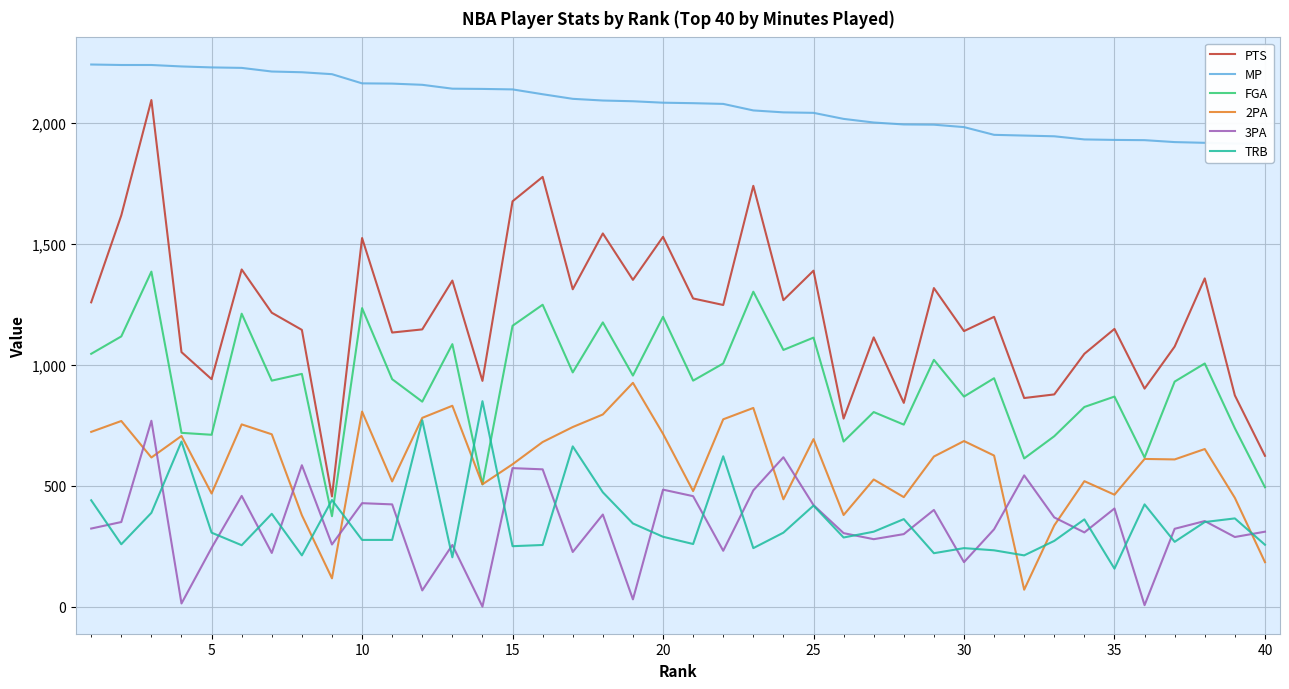

Read the FGA value at 30.

869